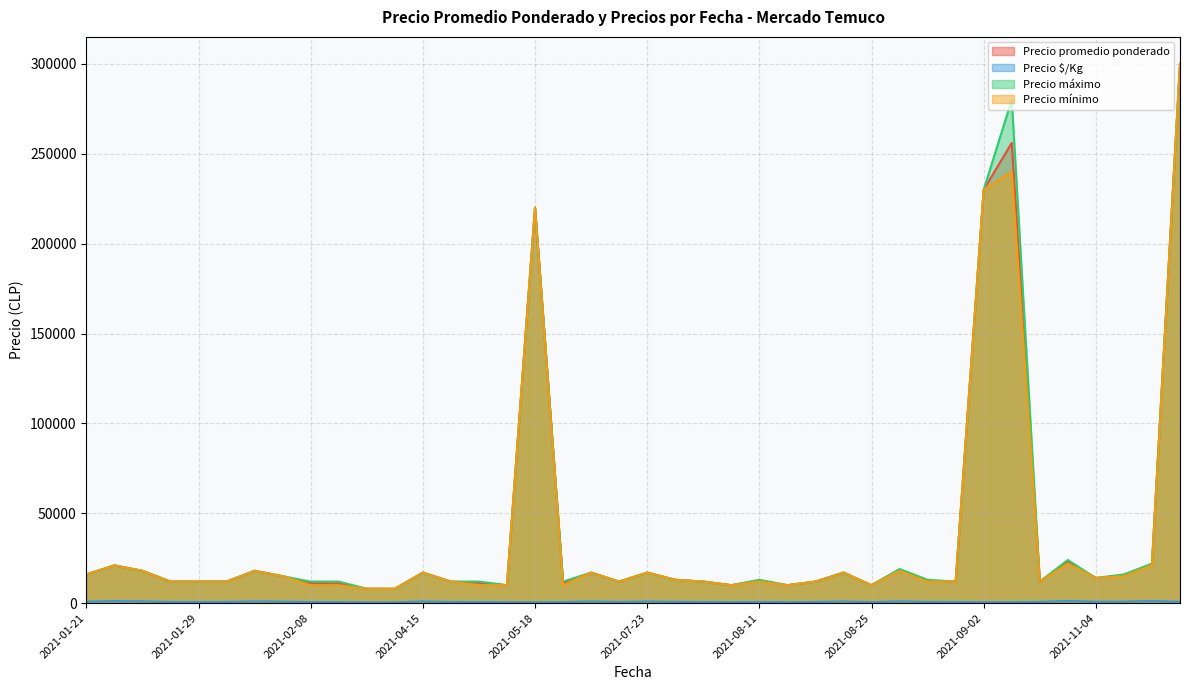

Which series has the widest spread of values?

Precio promedio ponderado